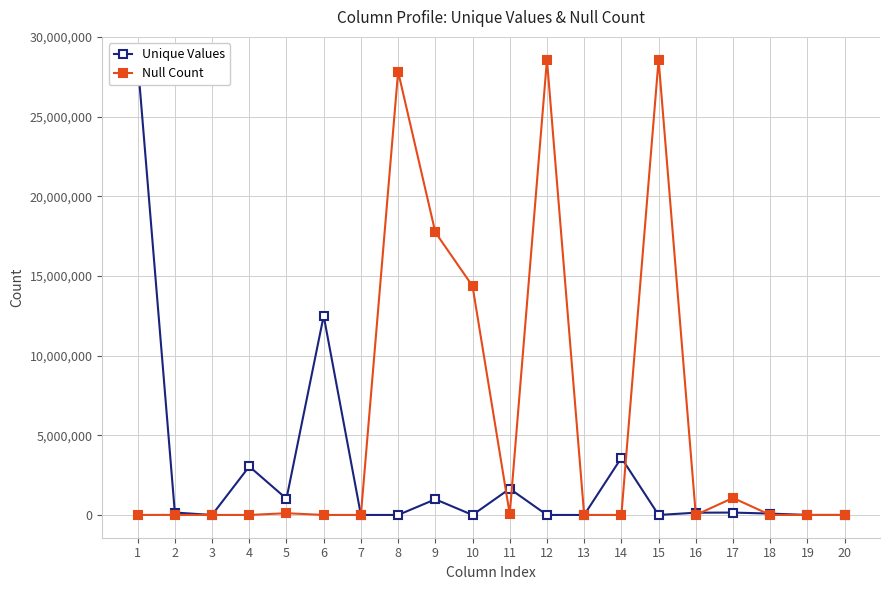

In Null Count, how many points are higher than both neighbors (excluding endpoints)?

6